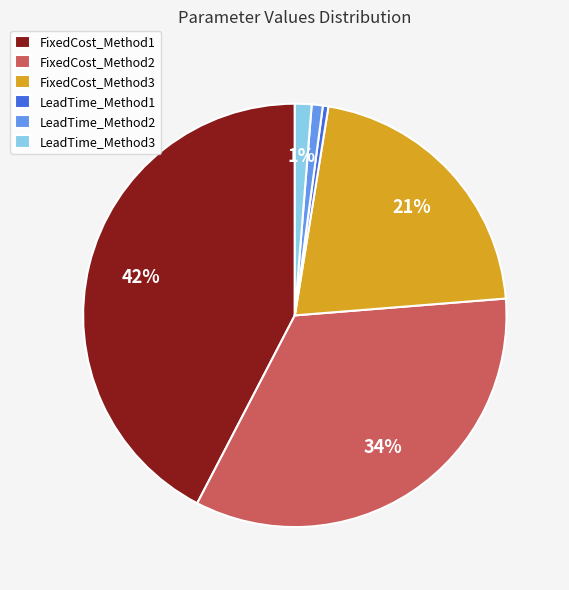

What is the largest slice in the pie chart?

FixedCost_Method1